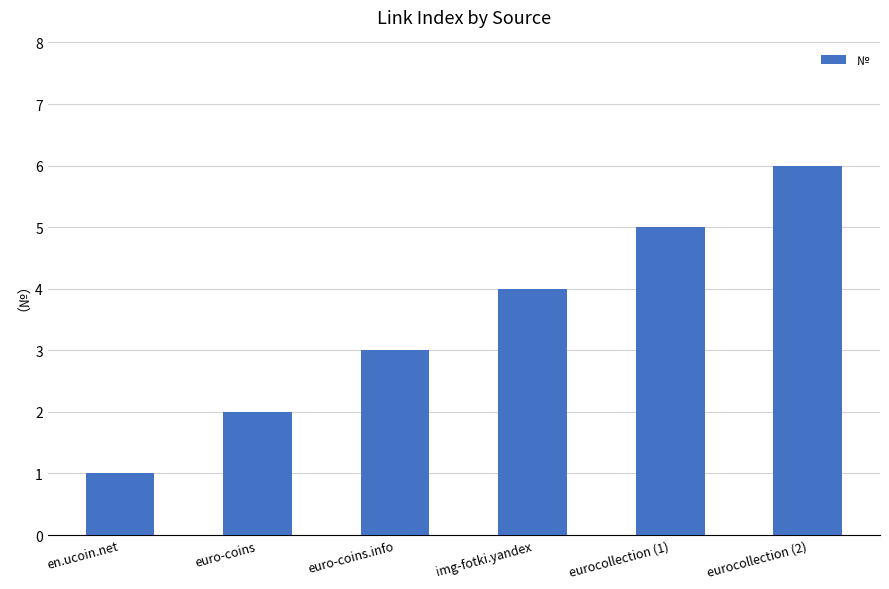

What is the minimum value shown in the chart?

1